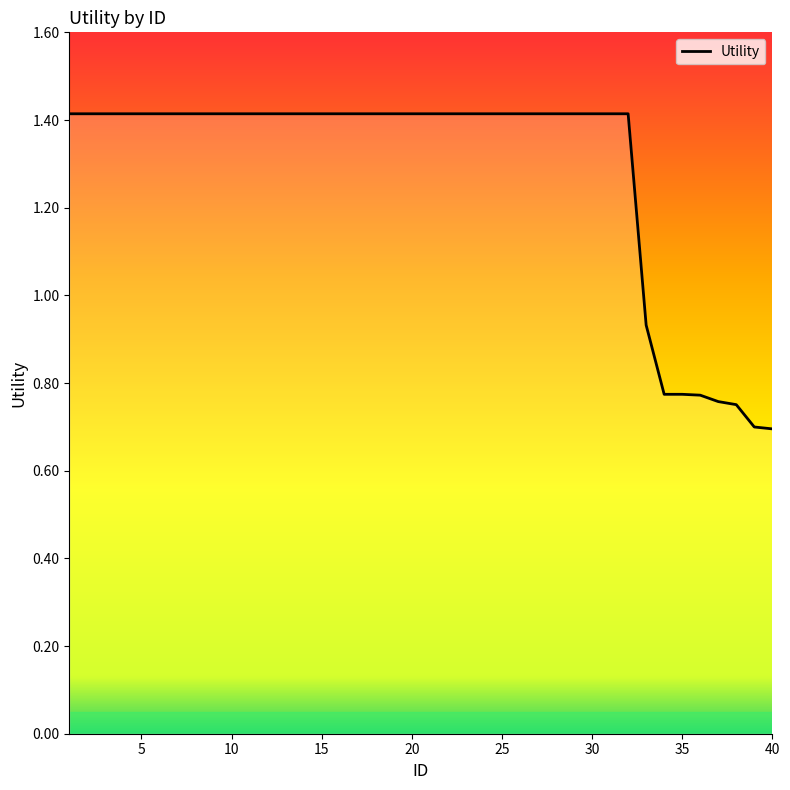

Does the chart have visible grid lines?

No